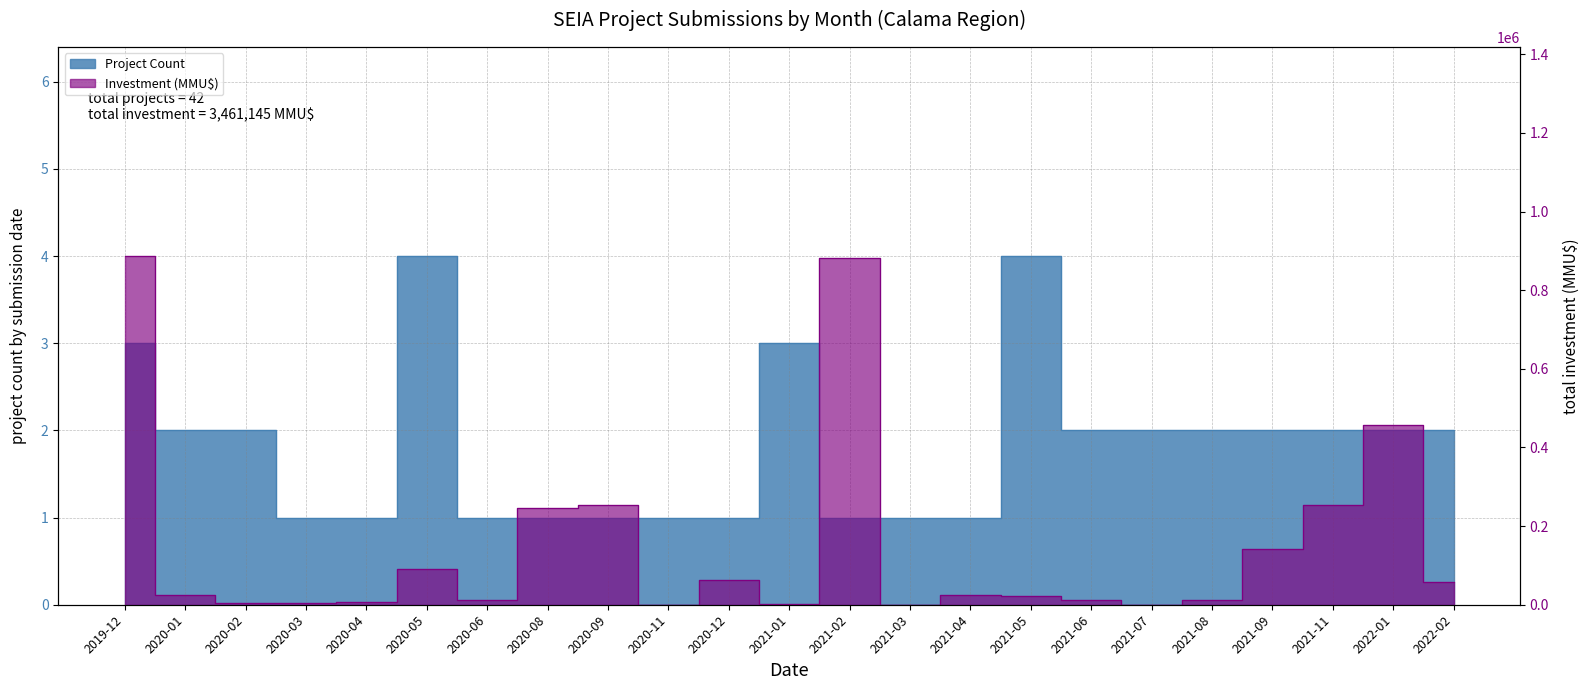

What is the difference between the Project Count values at 2021-05 and 2020-03?

3